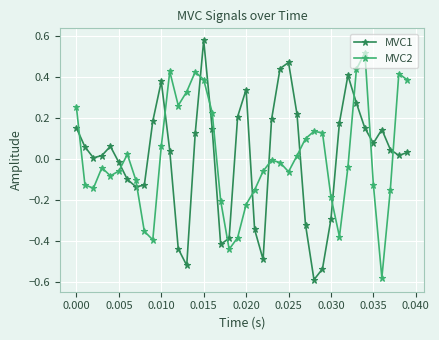

True or false: MVC1 has more than 0 points higher than both neighbors.

True